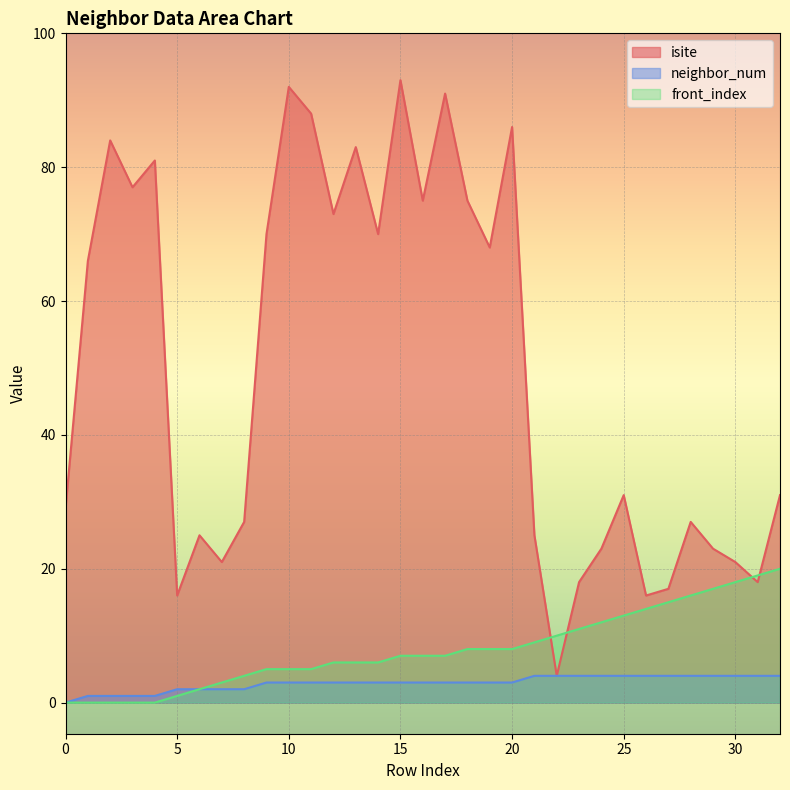

What is the maximum value shown in the chart?

93